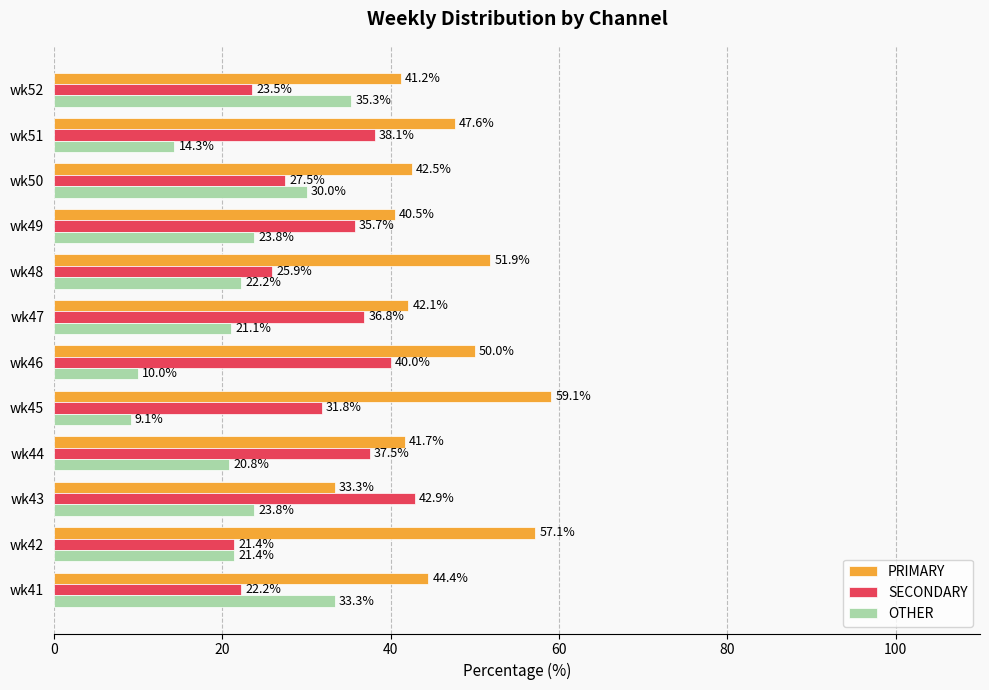

At which category does the chart reach its peak across all series?

wk45